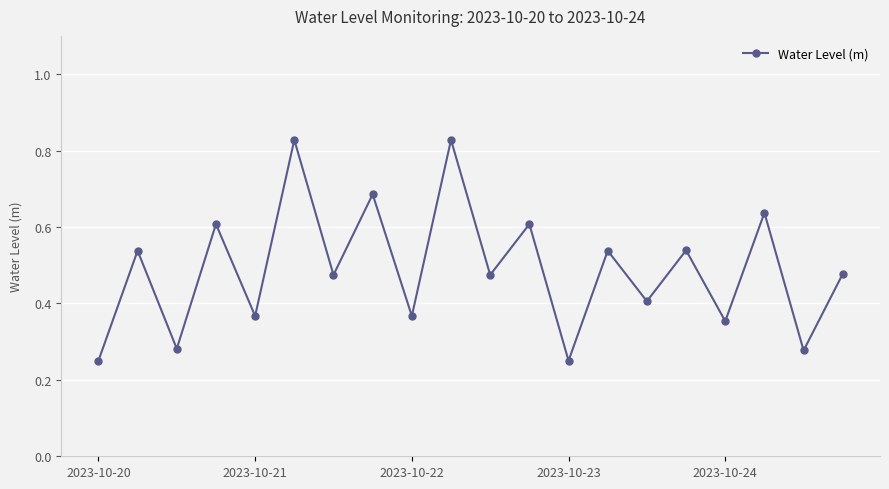

How many points are lower than both their immediate neighbors (excluding endpoints)?

9